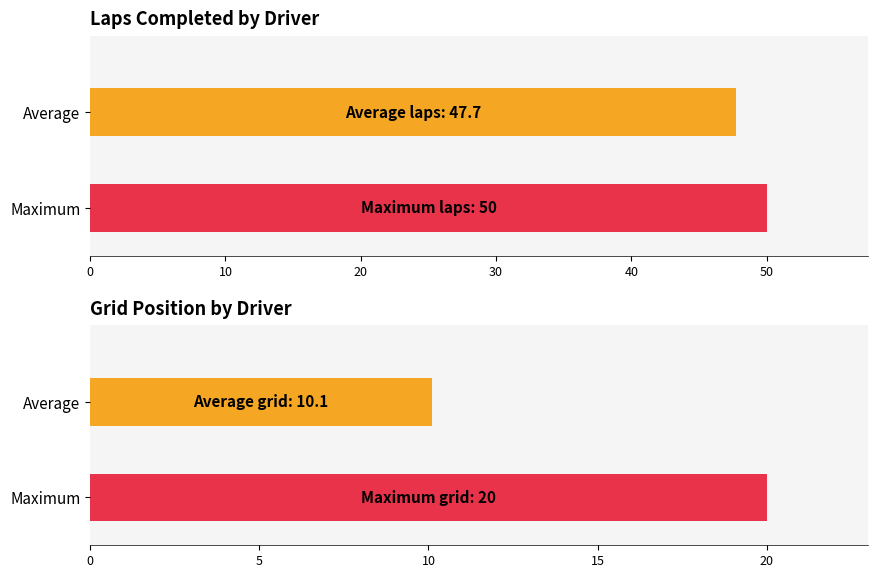

Rank the series by their average value, from lowest to highest.

grid, laps